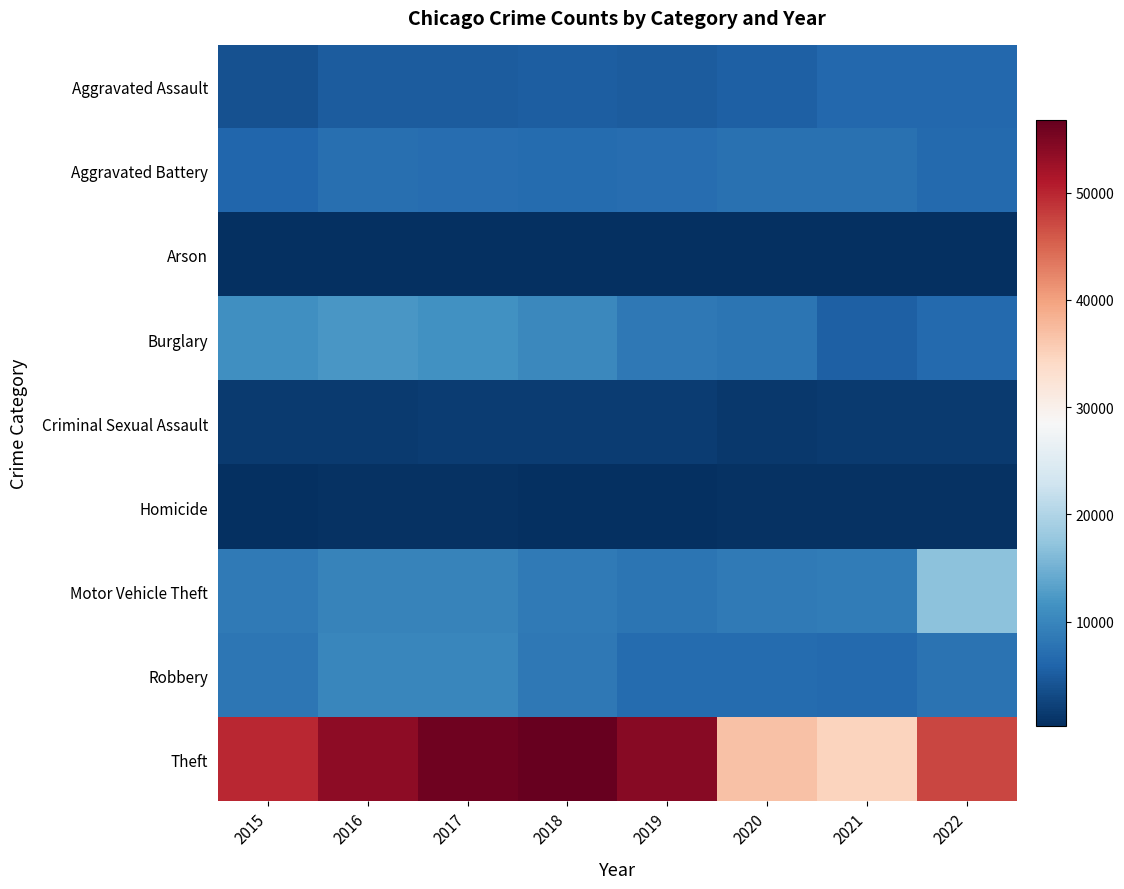

Reading left to right, what are all the values shown in this chart?

Aggravated Assault: 2015=3940	2016=5077	2017=5147	2018=5322	2019=5147	2020=5541	2021=6370	2022=6392
Aggravated Battery: 2015=6201	2016=7279	2017=7015	2018=6877	2019=6931	2020=7484	2021=7409	2022=6683
Arson: 2015=396	2016=459	2017=399	2018=328	2019=319	2020=521	2021=456	2022=372
Burglary: 2015=11154	2016=12182	2017=11409	2018=10266	2019=8351	2020=7899	2021=5537	2022=6508
Criminal Sexual Assault: 2015=1494	2016=1639	2017=1737	2018=1731	2019=1663	2020=1278	2021=1465	2022=1527
Homicide: 2015=441	2016=684	2017=612	2018=519	2019=448	2020=703	2021=723	2022=620
Motor Vehicle Theft: 2015=8669	2016=9668	2017=9782	2018=8594	2019=7811	2020=8505	2021=8891	2022=17043
Robbery: 2015=8134	2016=10226	2017=10201	2018=8418	2019=6865	2020=6862	2021=6609	2022=7612
Theft: 2015=49859	2016=53773	2017=55909	2018=56714	2019=54146	2020=36767	2021=34815	2022=47374